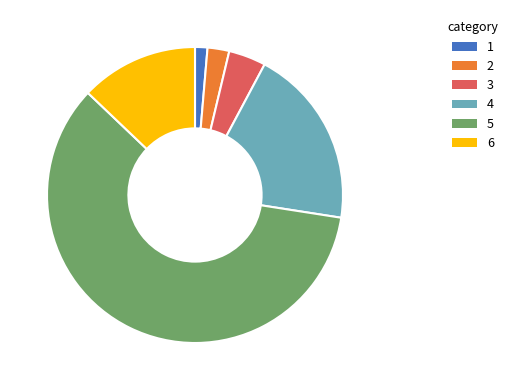

How many slices are in this pie chart?

6